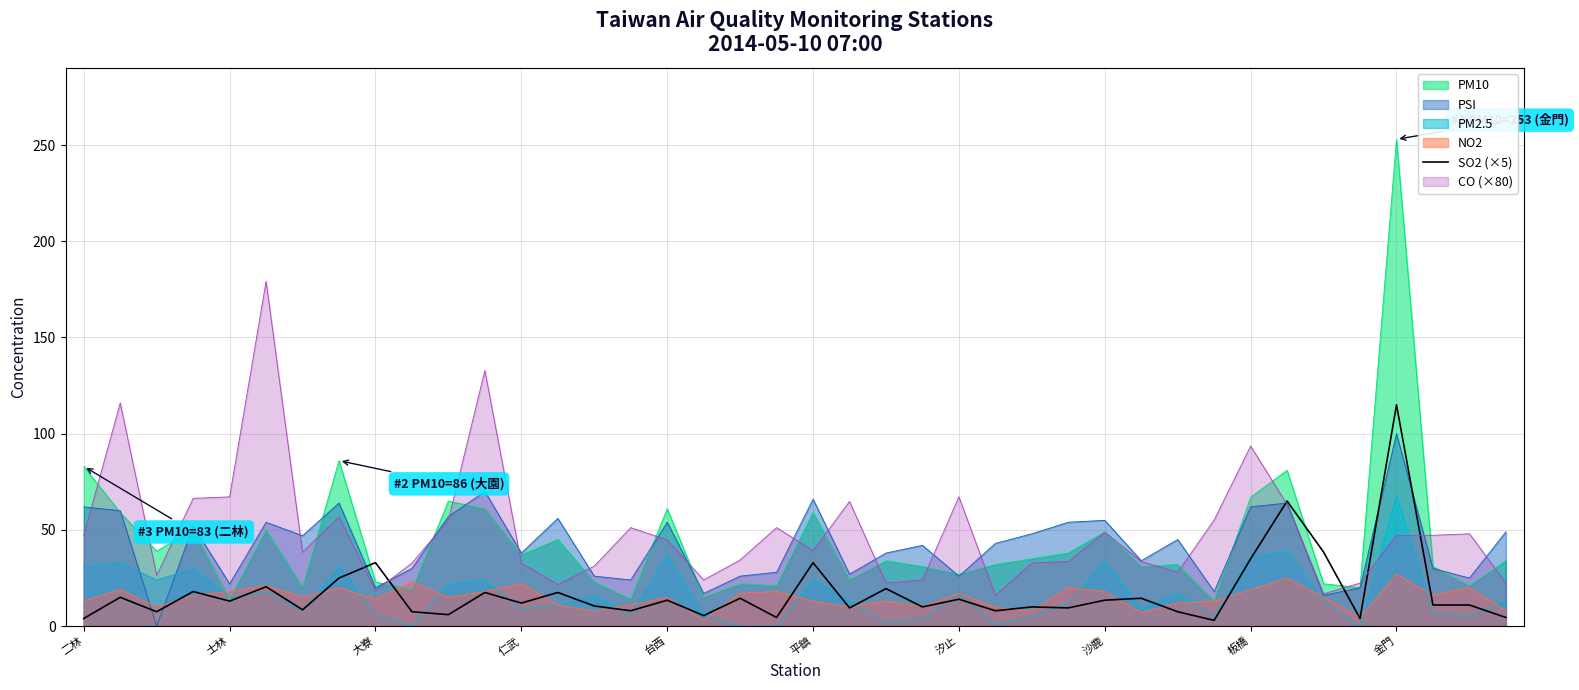

List the series in order of their peak value, lowest first.

NO2, PM2.5, PSI, SO2 (×5), CO (×80), PM10